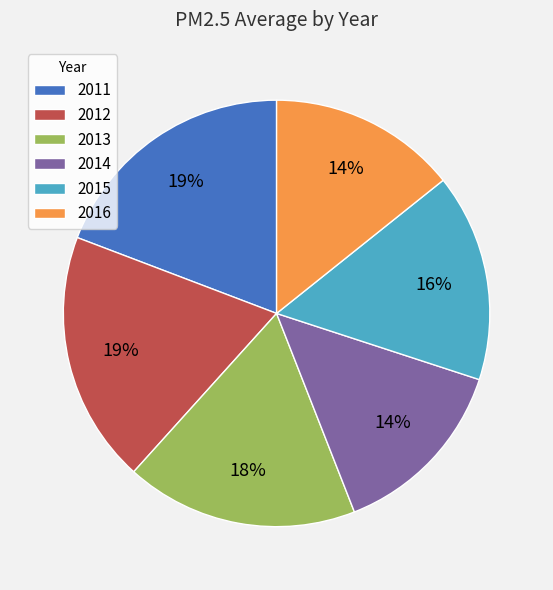

To the nearest percent, what is the combined percentage of 2011 and 2014?

33%